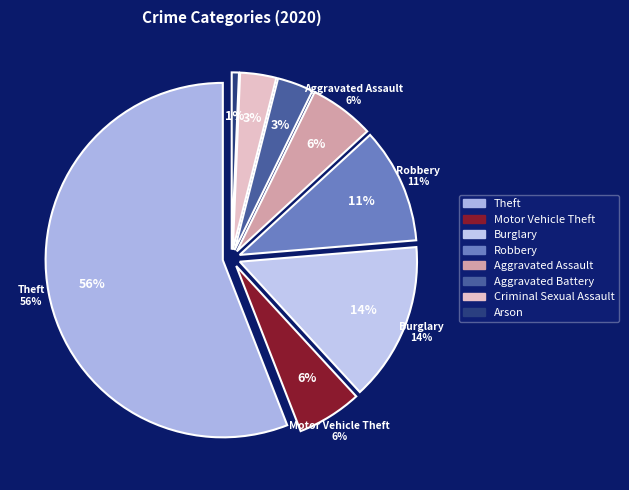

Is it true that Aggravated Assault is 6% of the pie?

True